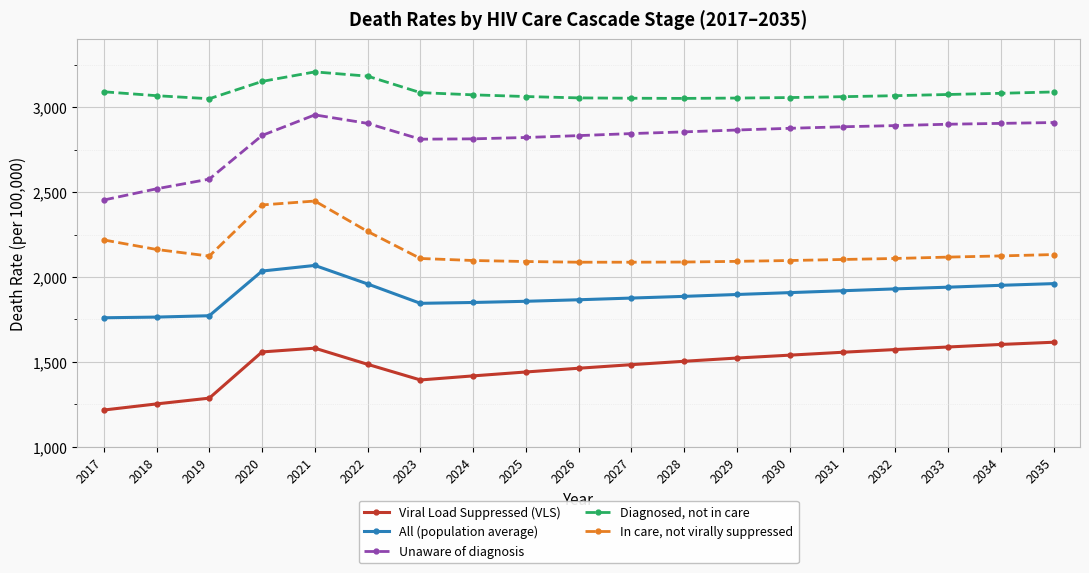

The value of Viral Load Suppressed (VLS) at 2035 is 2750. True or false?

False